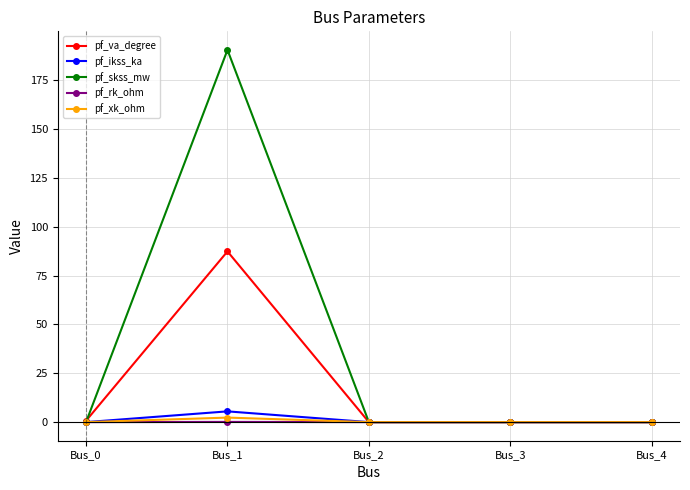

How many categories are shown in the chart?

5